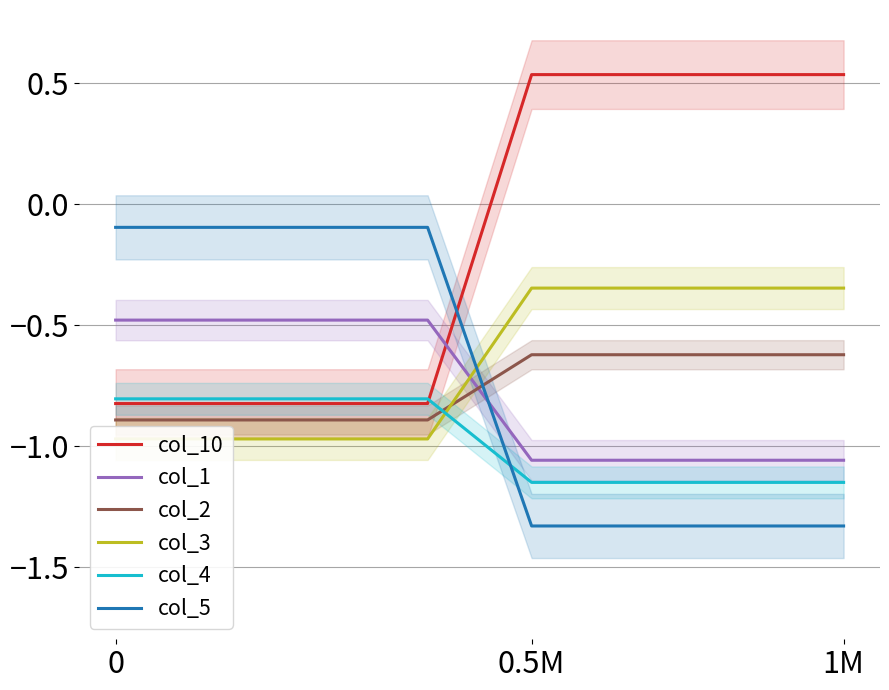

The value of col_2 at 0 is -1.4. True or false?

False